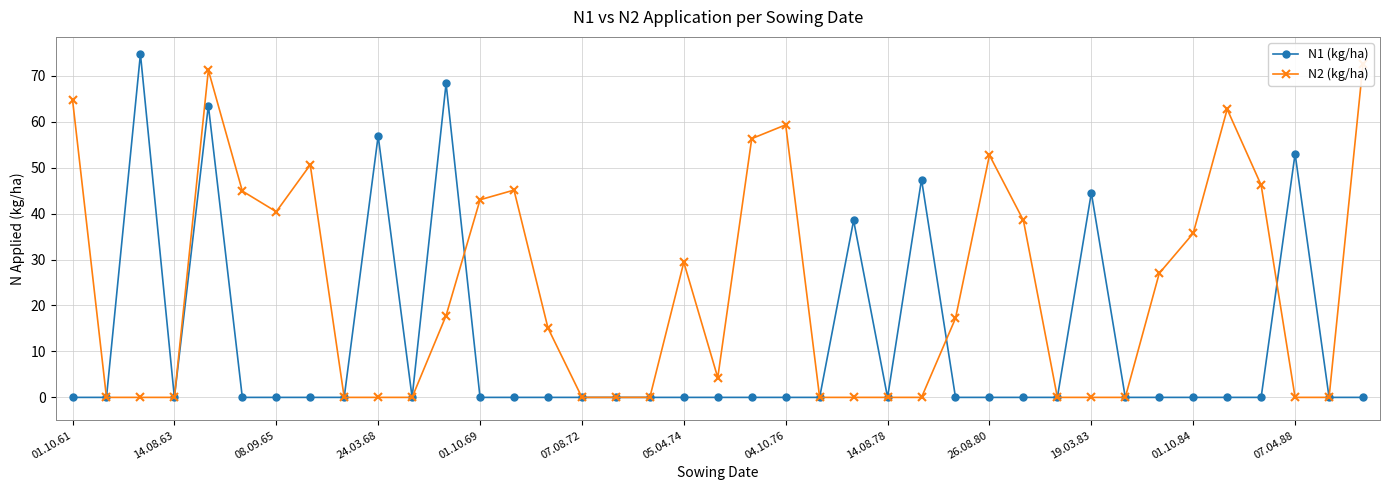

Which series has the largest total across all categories?

N2 (kg/ha)